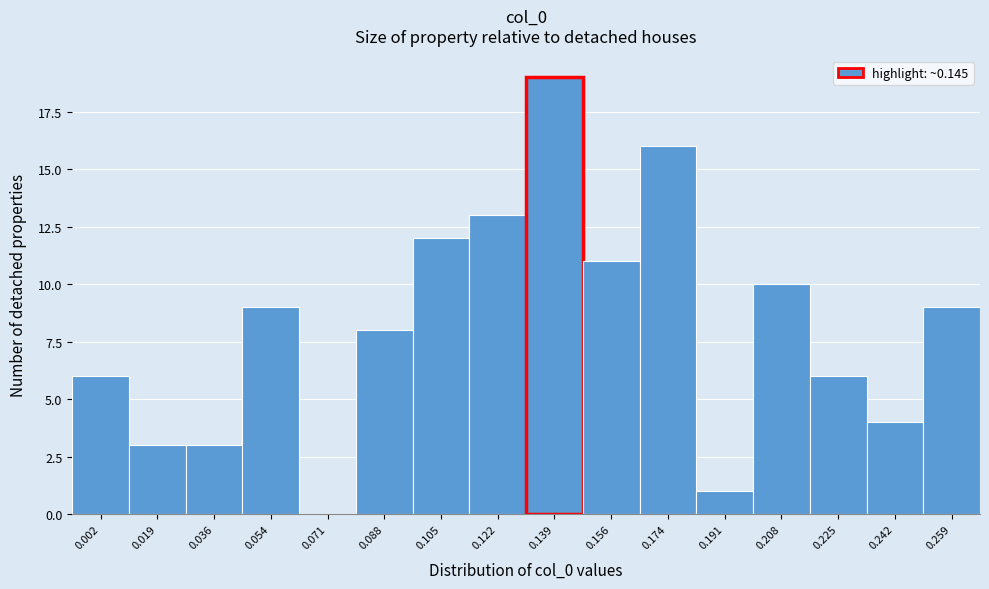

Reading left to right, transcribe all the data shown in this chart.

0.002=6	0.019=3	0.036=3	0.054=9	0.071=0	0.088=8	0.105=12	0.122=13	0.139=19	0.156=11	0.174=16	0.191=1	0.208=10	0.225=6	0.242=4	0.259=9